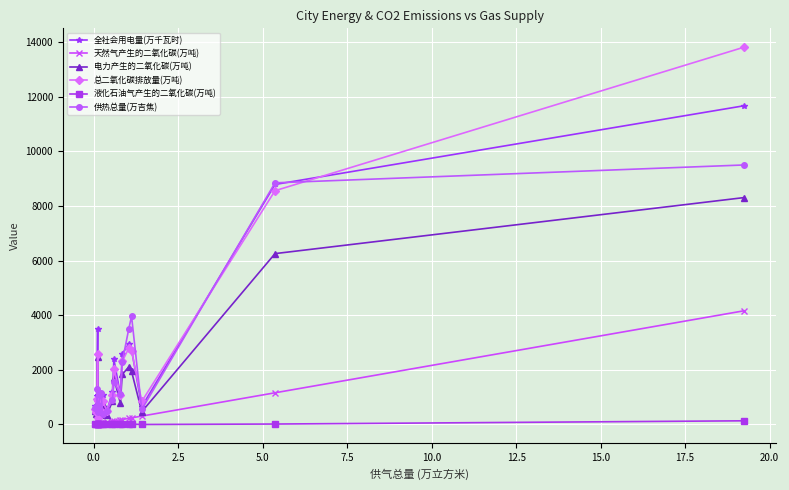

What is the highest value of the 电力产生的二氧化碳(万吨) series?

8303.6